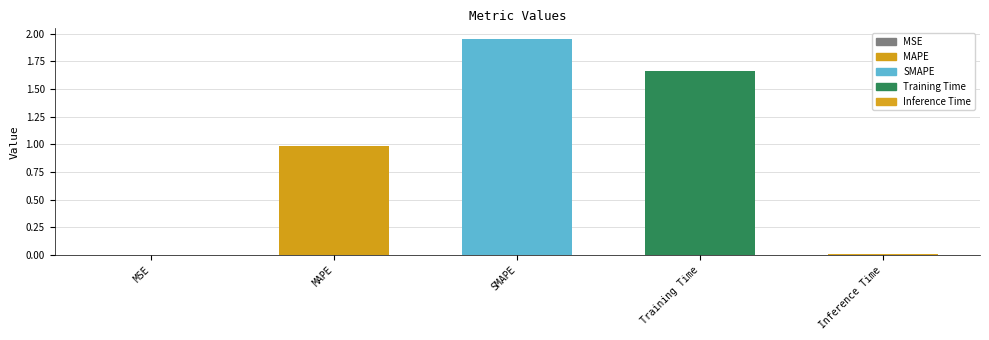

Which label corresponds to the largest value in the chart?

SMAPE